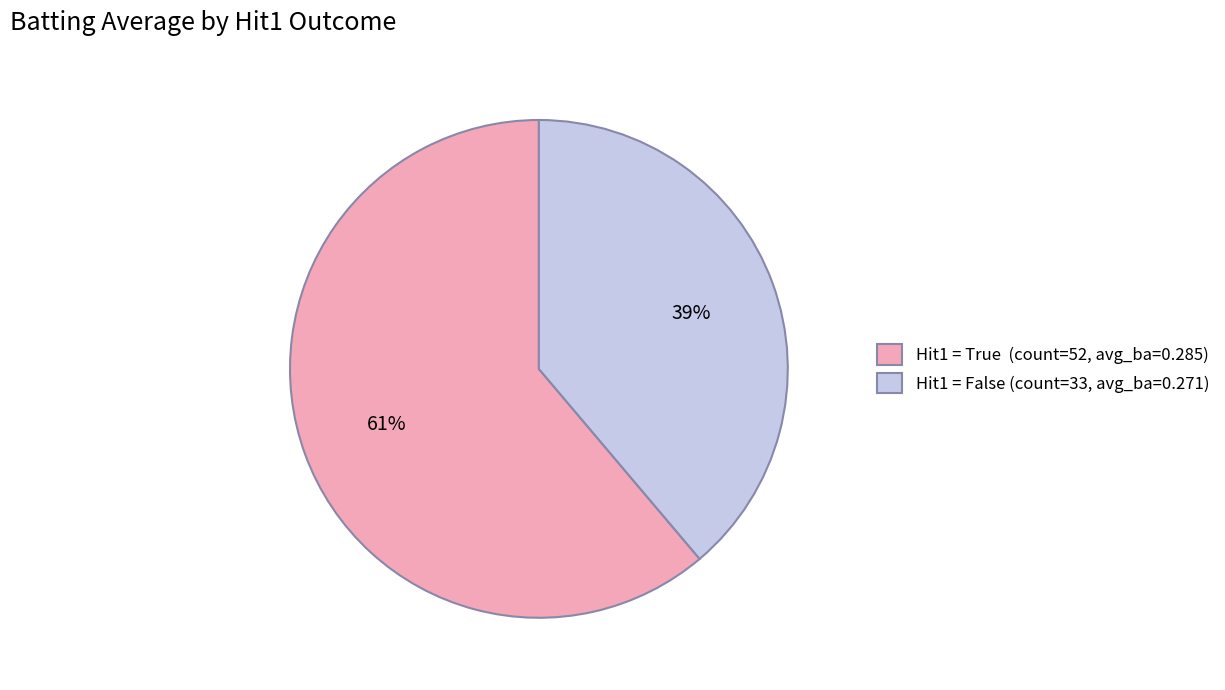

How many segments does this pie chart have?

2